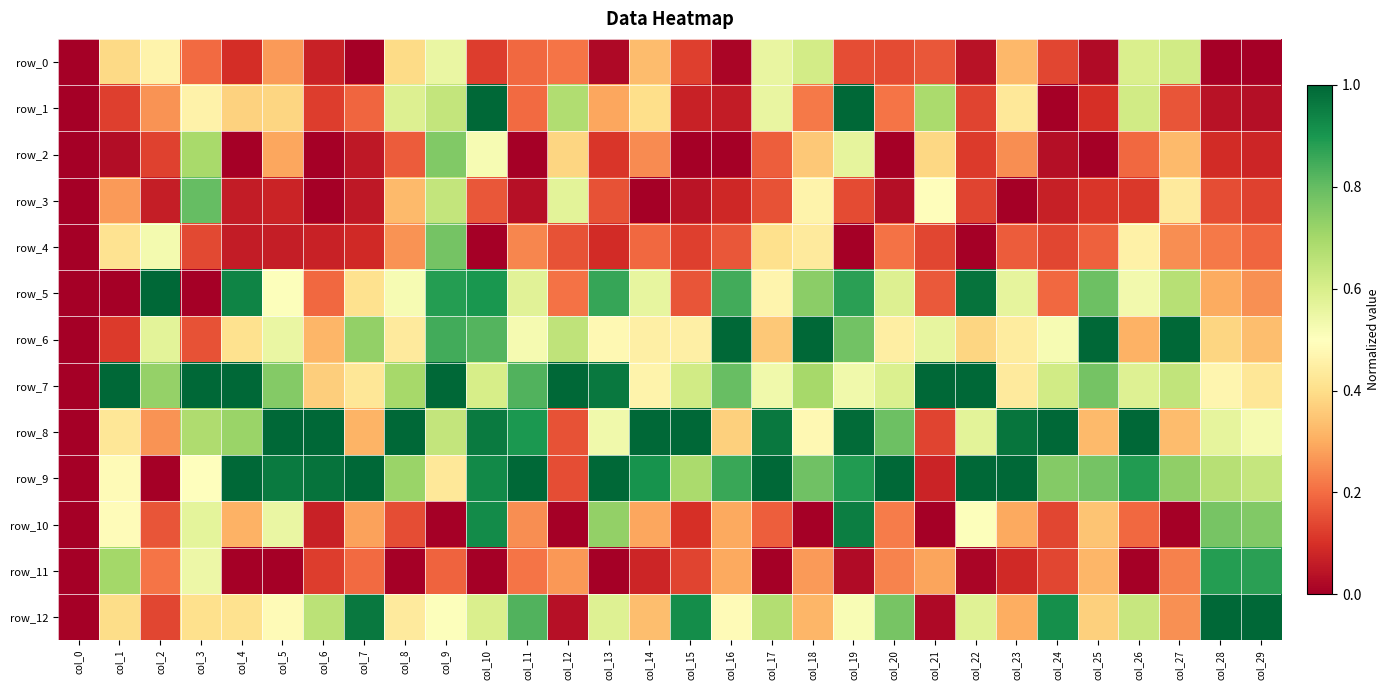

Reading left to right, what are all the values shown in this chart?

row_0: col_0=0.0	col_1=0.4	col_2=0.5	col_3=0.2	col_4=0.1	col_5=0.3	col_6=0.1	col_7=0.0	col_8=0.4	col_9=0.6	col_10=0.1	col_11=0.2	col_12=0.2	col_13=0.0	col_14=0.3	col_15=0.1	col_16=0.0	col_17=0.6	col_18=0.6	col_19=0.2	col_20=0.1	col_21=0.2	col_22=0.0	col_23=0.3	col_24=0.1	col_25=0.0	col_26=0.6	col_27=0.6	col_28=0.0	col_29=0.0
row_1: col_0=0.0	col_1=0.1	col_2=0.3	col_3=0.5	col_4=0.4	col_5=0.4	col_6=0.1	col_7=0.2	col_8=0.6	col_9=0.6	col_10=1.0	col_11=0.2	col_12=0.7	col_13=0.3	col_14=0.4	col_15=0.1	col_16=0.1	col_17=0.6	col_18=0.2	col_19=1.0	col_20=0.2	col_21=0.7	col_22=0.1	col_23=0.4	col_24=0.0	col_25=0.1	col_26=0.6	col_27=0.2	col_28=0.0	col_29=0.0
row_2: col_0=0.0	col_1=0.0	col_2=0.1	col_3=0.7	col_4=0.0	col_5=0.3	col_6=0.0	col_7=0.1	col_8=0.2	col_9=0.8	col_10=0.5	col_11=0.0	col_12=0.4	col_13=0.1	col_14=0.2	col_15=0.0	col_16=0.0	col_17=0.2	col_18=0.4	col_19=0.6	col_20=0.0	col_21=0.4	col_22=0.1	col_23=0.3	col_24=0.0	col_25=0.0	col_26=0.2	col_27=0.3	col_28=0.1	col_29=0.1
row_3: col_0=0.0	col_1=0.3	col_2=0.1	col_3=0.8	col_4=0.1	col_5=0.1	col_6=0.0	col_7=0.1	col_8=0.3	col_9=0.6	col_10=0.2	col_11=0.0	col_12=0.6	col_13=0.2	col_14=0.0	col_15=0.0	col_16=0.1	col_17=0.2	col_18=0.5	col_19=0.1	col_20=0.0	col_21=0.5	col_22=0.1	col_23=0.0	col_24=0.1	col_25=0.1	col_26=0.1	col_27=0.4	col_28=0.2	col_29=0.1
row_4: col_0=0.0	col_1=0.4	col_2=0.5	col_3=0.1	col_4=0.1	col_5=0.1	col_6=0.1	col_7=0.1	col_8=0.3	col_9=0.8	col_10=0.0	col_11=0.2	col_12=0.2	col_13=0.1	col_14=0.2	col_15=0.1	col_16=0.2	col_17=0.4	col_18=0.4	col_19=0.0	col_20=0.2	col_21=0.1	col_22=0.0	col_23=0.2	col_24=0.1	col_25=0.2	col_26=0.5	col_27=0.3	col_28=0.2	col_29=0.2
row_5: col_0=0.0	col_1=0.0	col_2=1.0	col_3=0.0	col_4=0.9	col_5=0.5	col_6=0.2	col_7=0.4	col_8=0.5	col_9=0.9	col_10=0.9	col_11=0.6	col_12=0.2	col_13=0.9	col_14=0.6	col_15=0.2	col_16=0.8	col_17=0.5	col_18=0.7	col_19=0.9	col_20=0.6	col_21=0.2	col_22=1.0	col_23=0.6	col_24=0.2	col_25=0.8	col_26=0.5	col_27=0.7	col_28=0.3	col_29=0.3
row_6: col_0=0.0	col_1=0.1	col_2=0.6	col_3=0.2	col_4=0.4	col_5=0.6	col_6=0.3	col_7=0.7	col_8=0.4	col_9=0.8	col_10=0.8	col_11=0.5	col_12=0.7	col_13=0.5	col_14=0.4	col_15=0.5	col_16=1.0	col_17=0.4	col_18=1.0	col_19=0.8	col_20=0.4	col_21=0.6	col_22=0.4	col_23=0.4	col_24=0.5	col_25=1.0	col_26=0.3	col_27=1.0	col_28=0.4	col_29=0.3
row_7: col_0=0.0	col_1=1.0	col_2=0.7	col_3=1.0	col_4=1.0	col_5=0.8	col_6=0.4	col_7=0.4	col_8=0.7	col_9=1.0	col_10=0.6	col_11=0.8	col_12=1.0	col_13=1.0	col_14=0.5	col_15=0.6	col_16=0.8	col_17=0.5	col_18=0.7	col_19=0.5	col_20=0.6	col_21=1.0	col_22=1.0	col_23=0.4	col_24=0.6	col_25=0.8	col_26=0.6	col_27=0.6	col_28=0.5	col_29=0.4
row_8: col_0=0.0	col_1=0.4	col_2=0.3	col_3=0.7	col_4=0.7	col_5=1.0	col_6=1.0	col_7=0.3	col_8=1.0	col_9=0.6	col_10=1.0	col_11=0.9	col_12=0.2	col_13=0.5	col_14=1.0	col_15=1.0	col_16=0.4	col_17=1.0	col_18=0.5	col_19=1.0	col_20=0.8	col_21=0.1	col_22=0.6	col_23=1.0	col_24=1.0	col_25=0.3	col_26=1.0	col_27=0.3	col_28=0.6	col_29=0.5
row_9: col_0=0.0	col_1=0.5	col_2=0.0	col_3=0.5	col_4=1.0	col_5=1.0	col_6=1.0	col_7=1.0	col_8=0.7	col_9=0.4	col_10=0.9	col_11=1.0	col_12=0.2	col_13=1.0	col_14=0.9	col_15=0.7	col_16=0.9	col_17=1.0	col_18=0.8	col_19=0.9	col_20=1.0	col_21=0.1	col_22=1.0	col_23=1.0	col_24=0.8	col_25=0.8	col_26=0.9	col_27=0.7	col_28=0.7	col_29=0.6
row_10: col_0=0.0	col_1=0.5	col_2=0.2	col_3=0.6	col_4=0.3	col_5=0.6	col_6=0.1	col_7=0.3	col_8=0.2	col_9=0.0	col_10=0.9	col_11=0.3	col_12=0.0	col_13=0.7	col_14=0.3	col_15=0.1	col_16=0.3	col_17=0.2	col_18=0.0	col_19=1.0	col_20=0.2	col_21=0.0	col_22=0.5	col_23=0.3	col_24=0.1	col_25=0.3	col_26=0.2	col_27=0.0	col_28=0.8	col_29=0.8
row_11: col_0=0.0	col_1=0.7	col_2=0.2	col_3=0.5	col_4=0.0	col_5=0.0	col_6=0.1	col_7=0.2	col_8=0.0	col_9=0.2	col_10=0.0	col_11=0.2	col_12=0.3	col_13=0.0	col_14=0.1	col_15=0.1	col_16=0.3	col_17=0.0	col_18=0.3	col_19=0.0	col_20=0.2	col_21=0.3	col_22=0.0	col_23=0.1	col_24=0.1	col_25=0.3	col_26=0.0	col_27=0.2	col_28=0.9	col_29=0.9
row_12: col_0=0.0	col_1=0.4	col_2=0.1	col_3=0.4	col_4=0.4	col_5=0.5	col_6=0.7	col_7=1.0	col_8=0.4	col_9=0.5	col_10=0.6	col_11=0.8	col_12=0.0	col_13=0.6	col_14=0.3	col_15=0.9	col_16=0.5	col_17=0.7	col_18=0.3	col_19=0.5	col_20=0.8	col_21=0.0	col_22=0.6	col_23=0.3	col_24=0.9	col_25=0.4	col_26=0.6	col_27=0.3	col_28=1.0	col_29=1.0